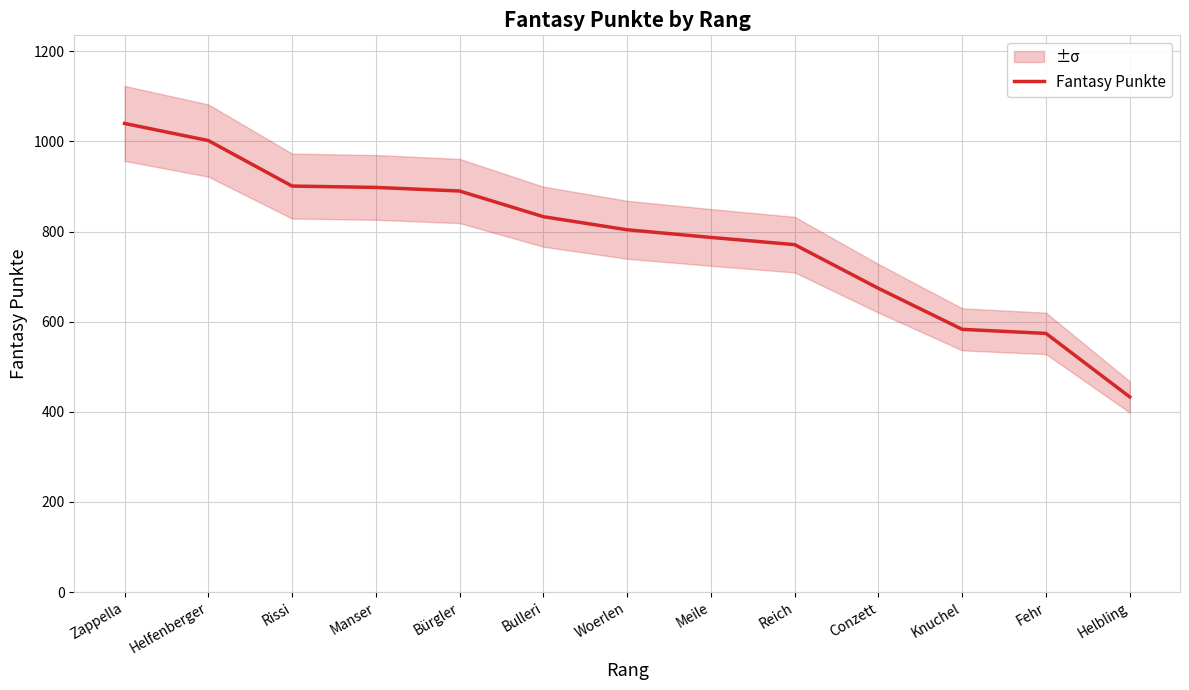

List the labels in order of value, largest first.

Zappella, Helfenberger, Rissi, Manser, Bürgler, Bulleri, Woerlen, Meile, Reich, Conzett, Knuchel, Fehr, Helbling